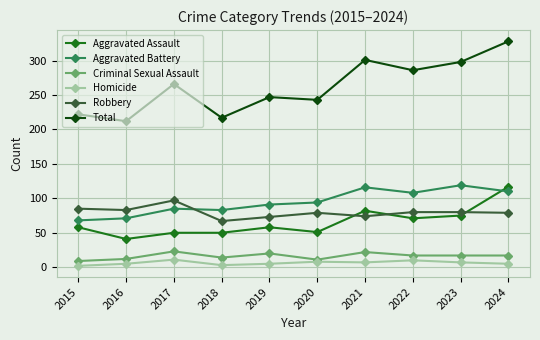

What is the greatest value displayed?

328